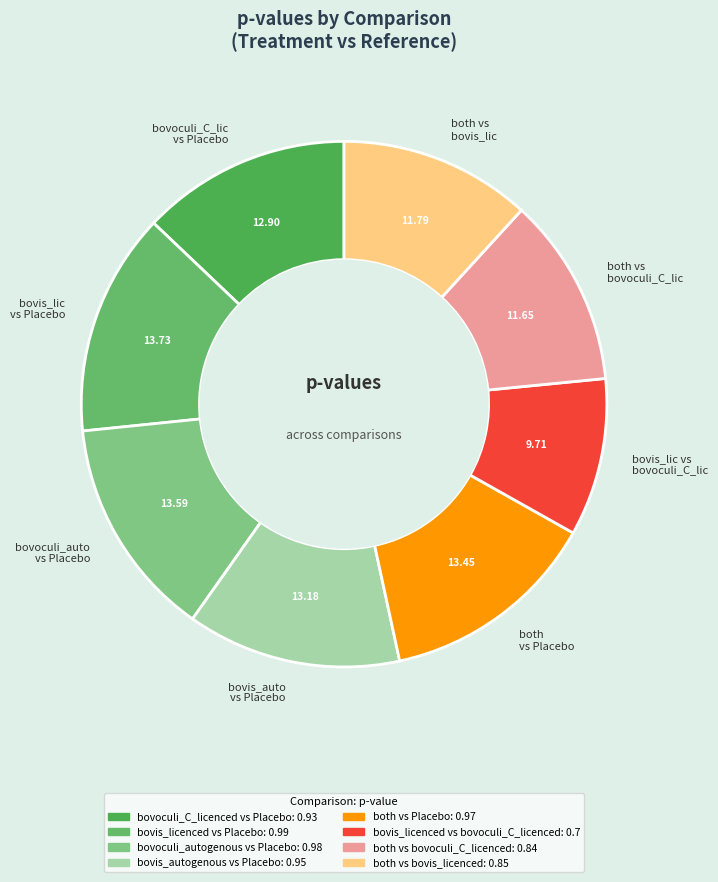

Which category has the smallest portion of the pie?

bovis_lic vs bovoculi_C_lic